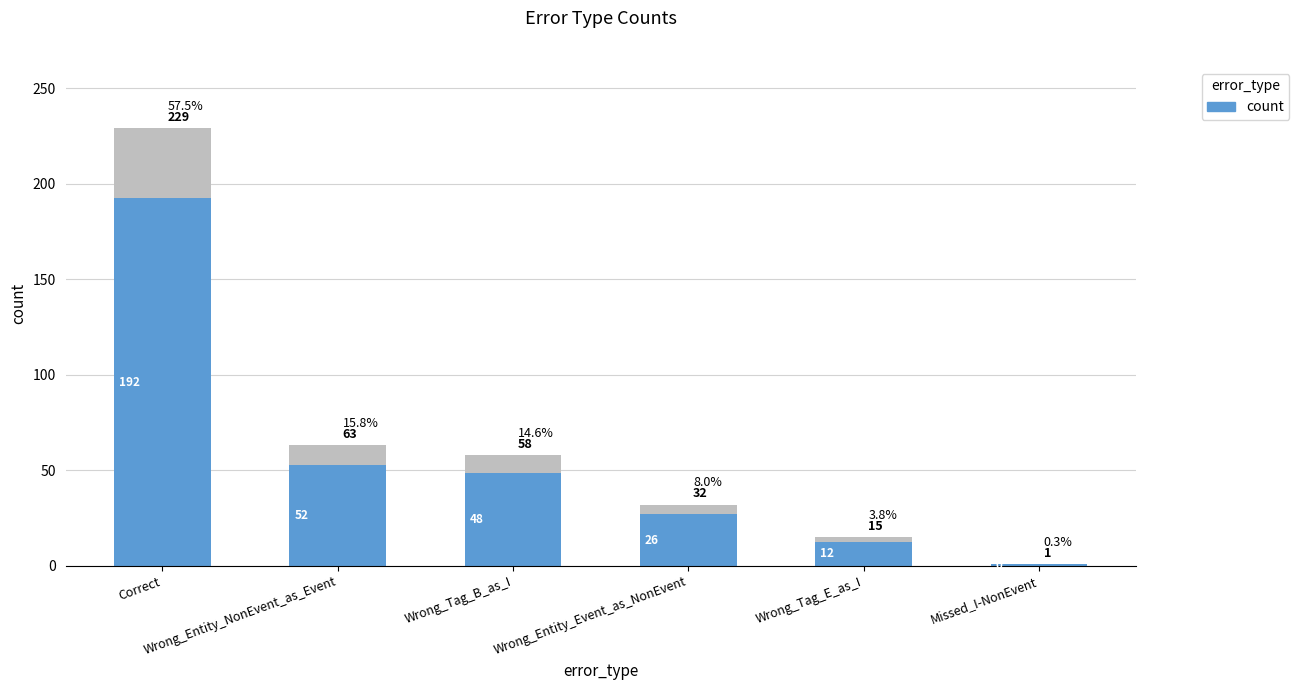

What is the difference between the values at Missed_I-NonEvent and Wrong_Entity_Event_as_NonEvent?

26.0